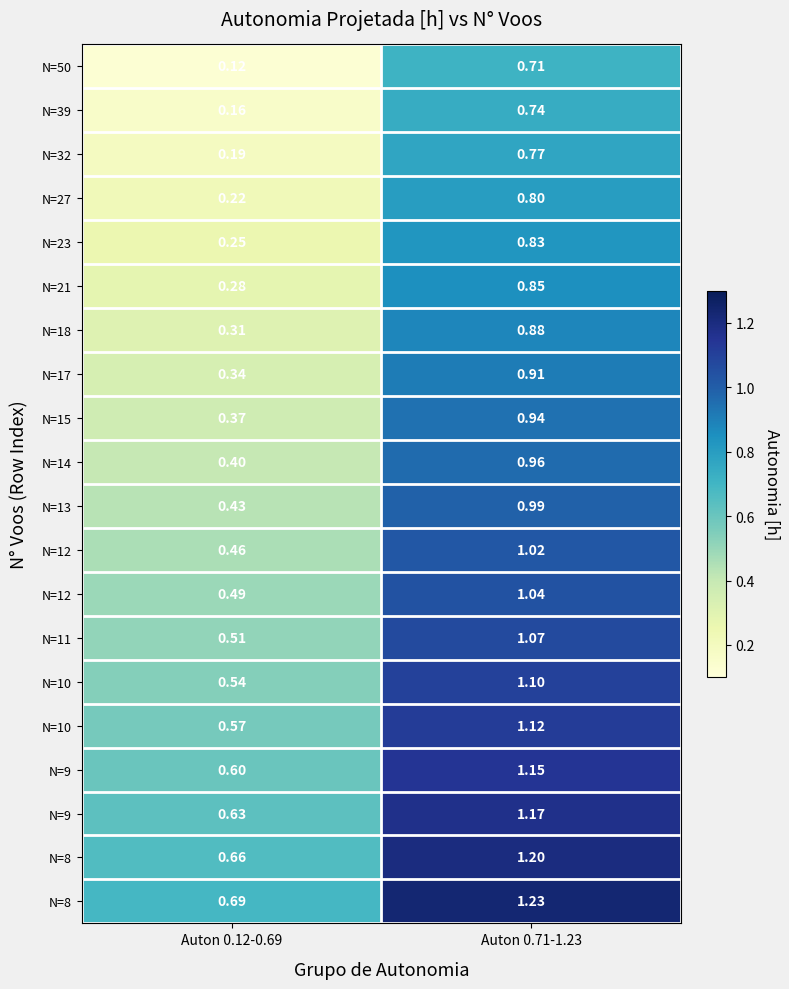

What is the total value across all series at Auton 0.71-1.23?

19.5